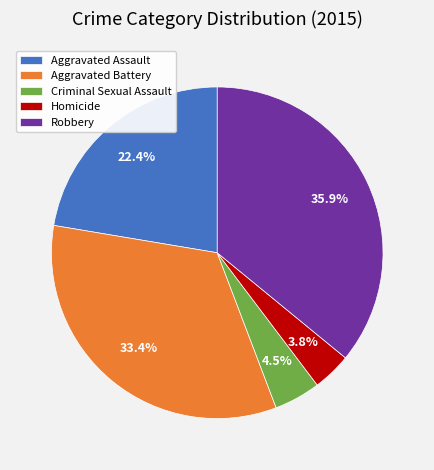

Is the sum of Robbery and Homicide greater than half?

No